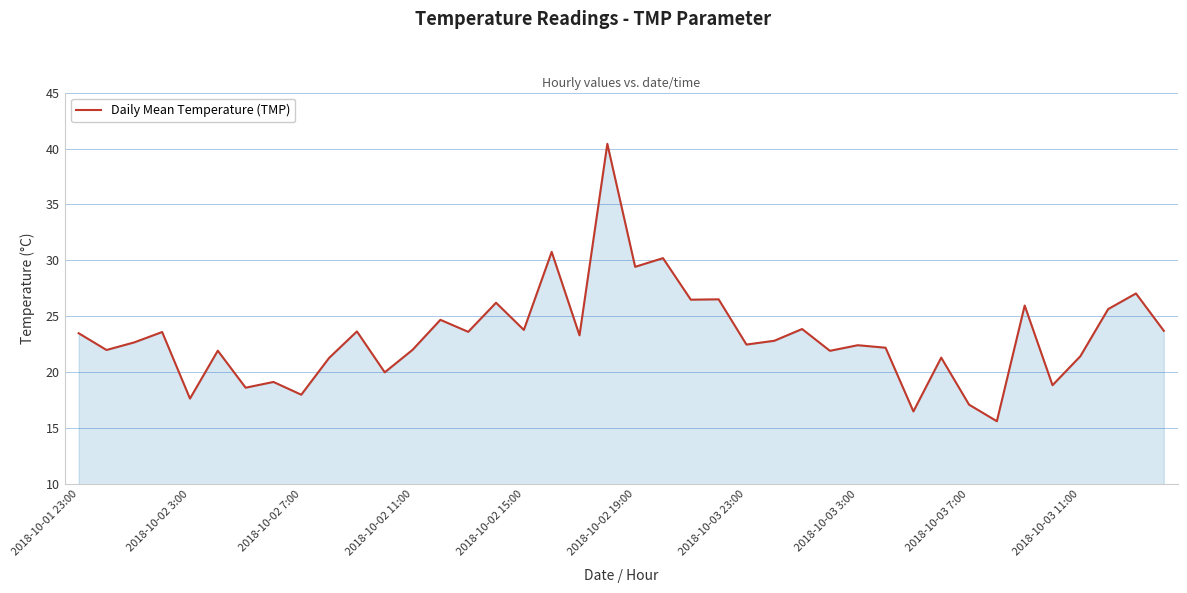

What is the minimum value shown in the chart?

15.6